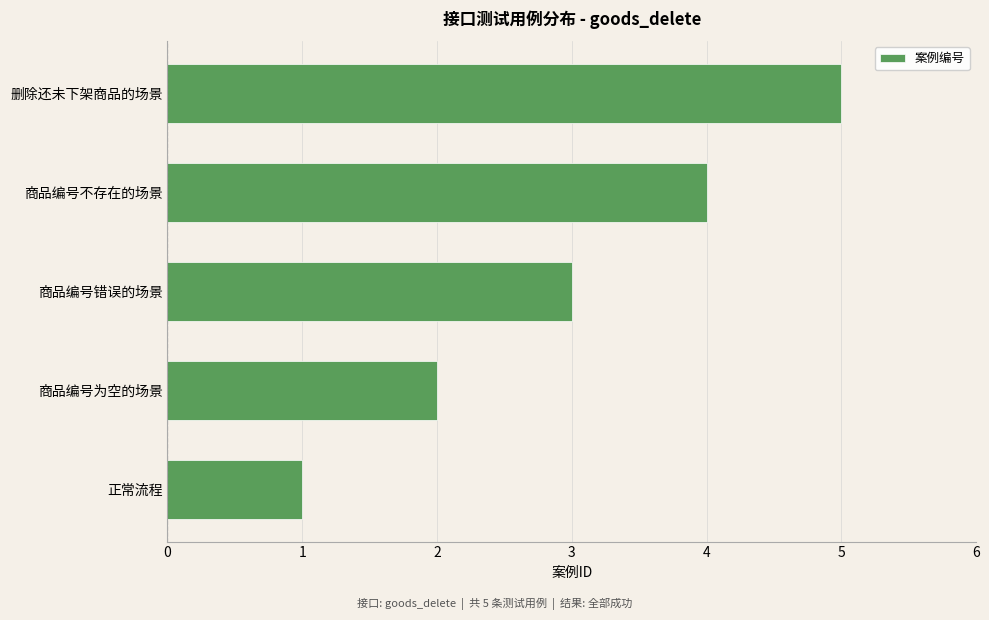

Read the value at 商品编号不存在的场景.

4